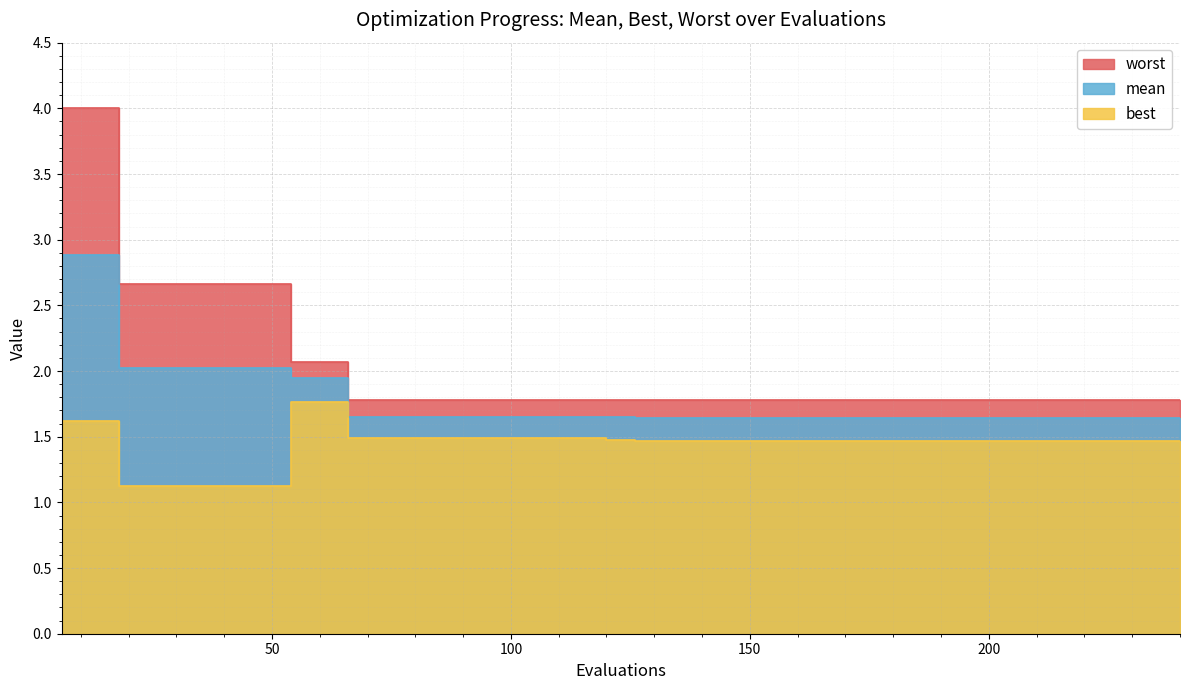

What is the minimum value for mean?

1.6